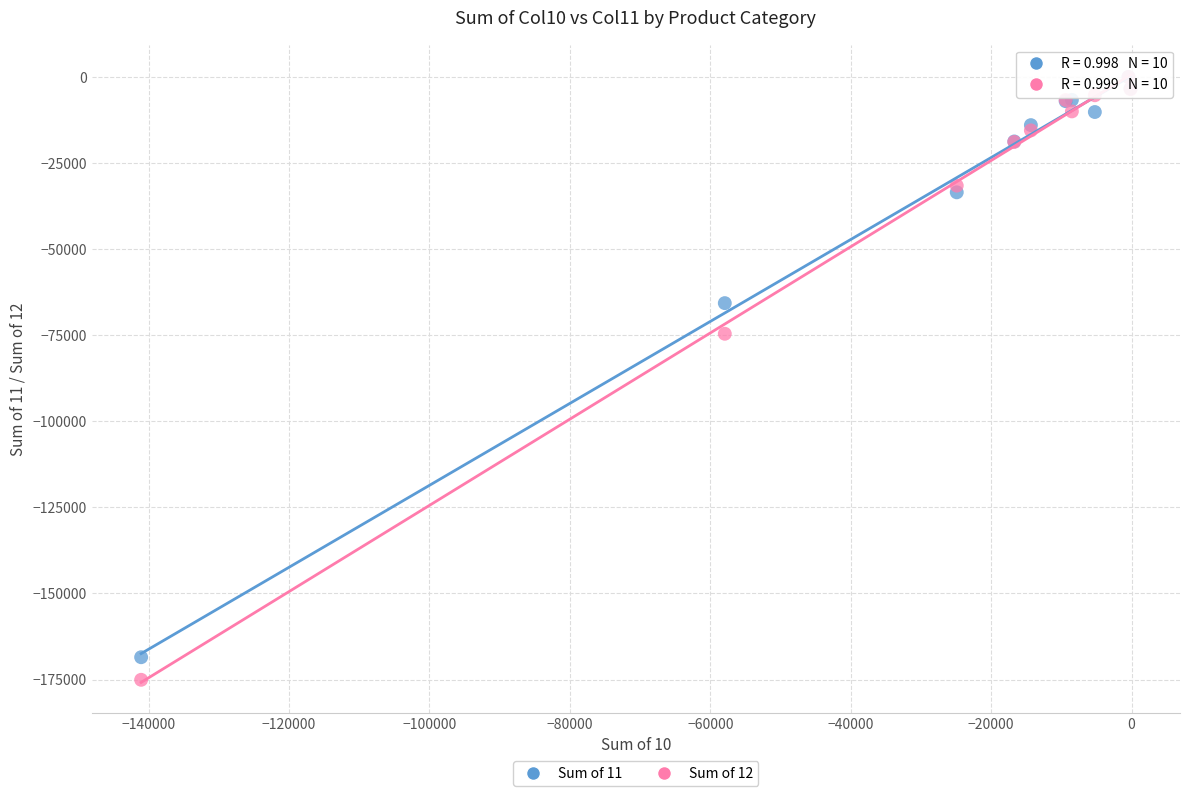

Which series reaches the minimum Y coordinate?

Sum of 12